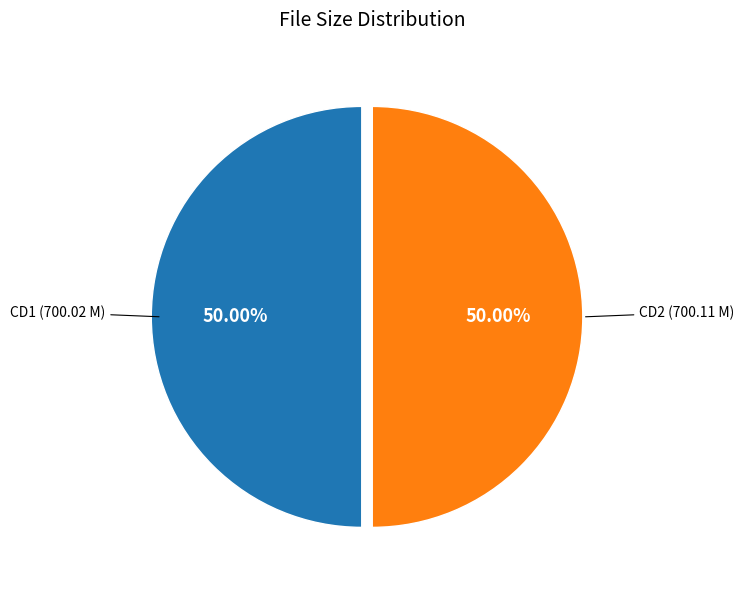

Is the sum of CD1 (700.02 M) and CD2 (700.11 M) greater than half?

Yes